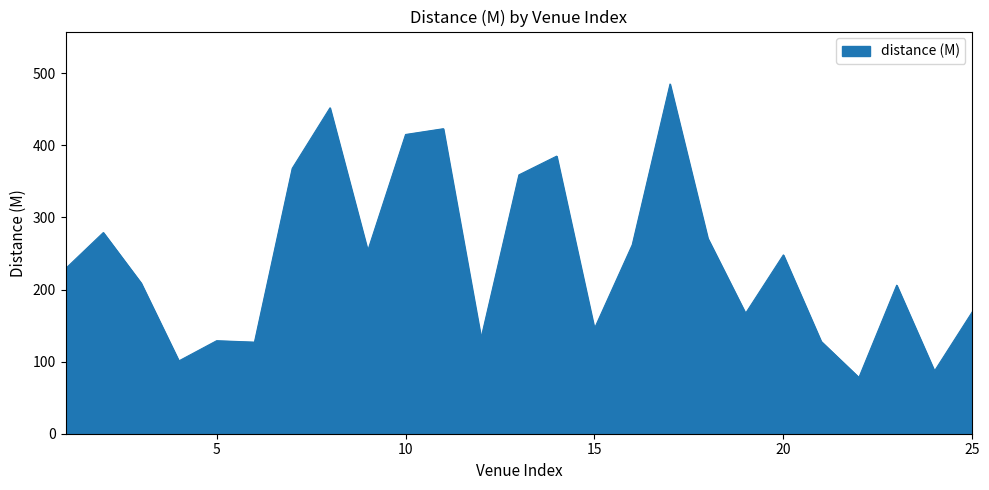

What is the difference between the maximum and minimum values?

407